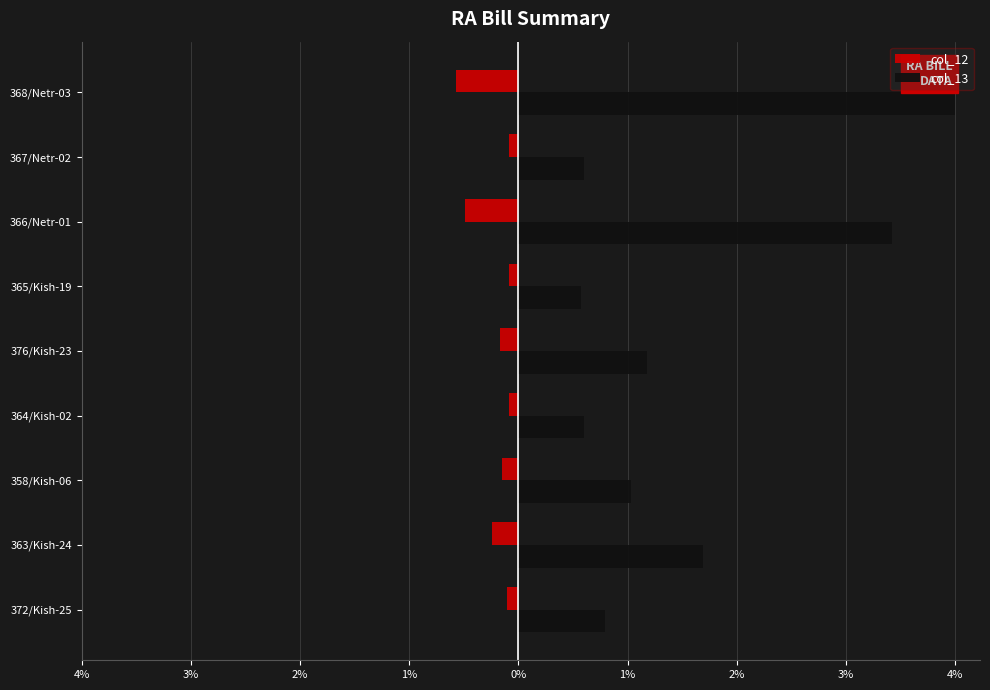

What are all the series names shown in the legend?

col_12, col_13